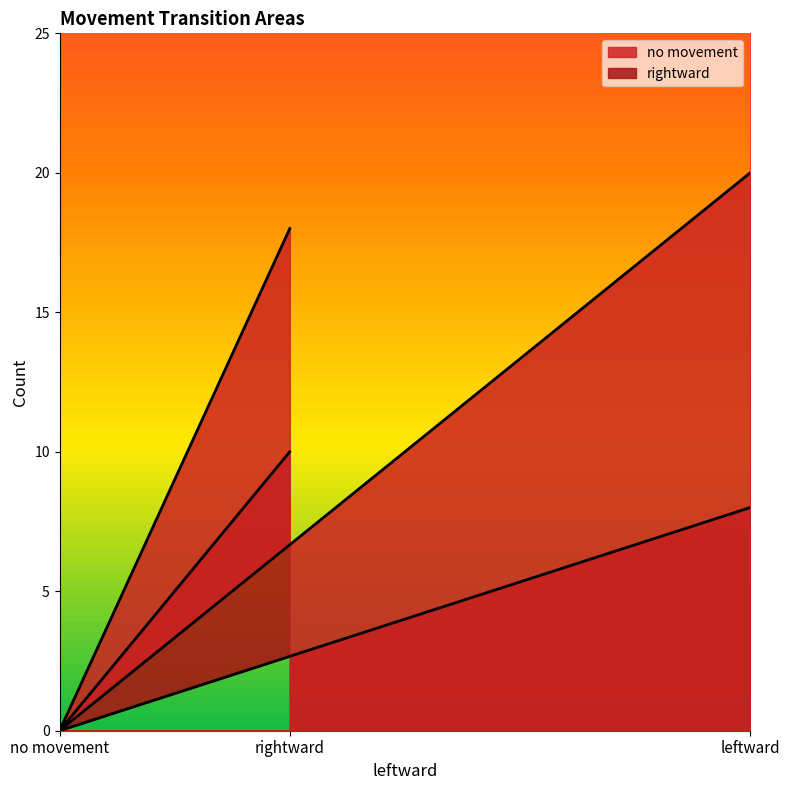

What is the average value of the no movement series?

13